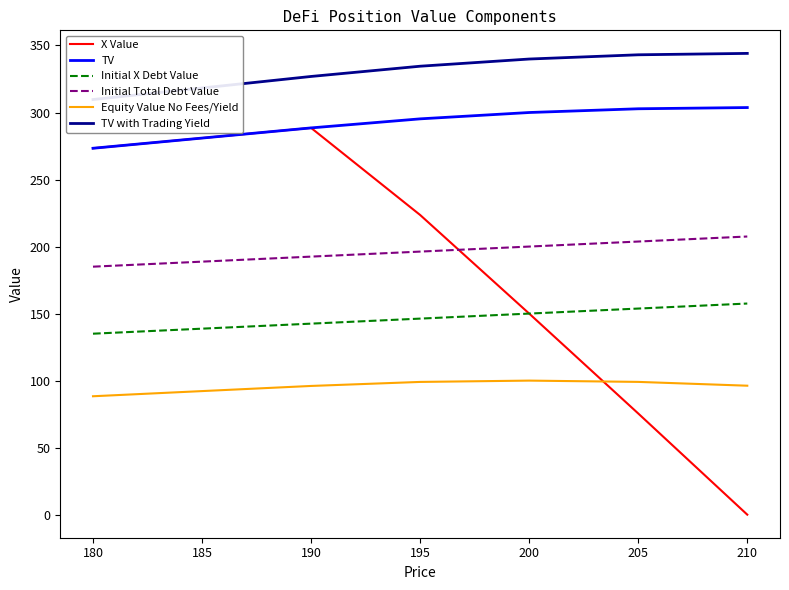

Does the chart display data point markers on the line(s)?

No